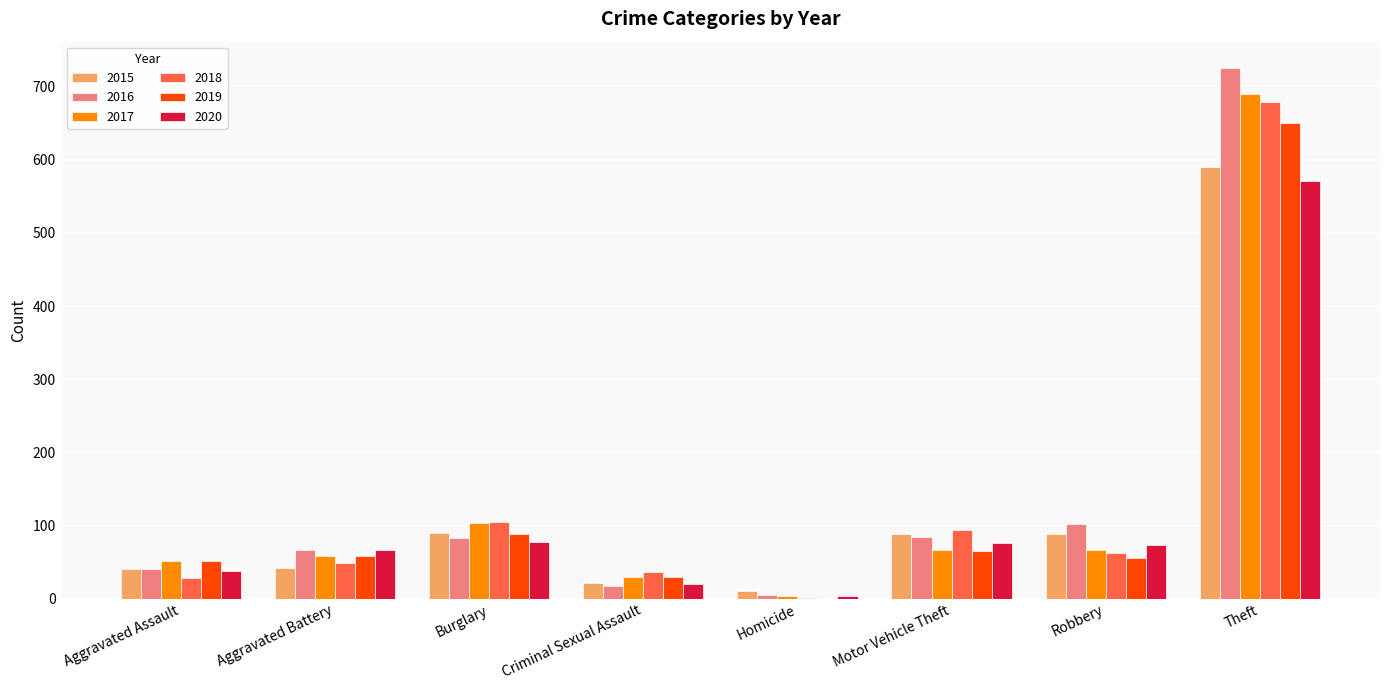

What is the sum of the 2017 values at Aggravated Assault and Robbery?

117